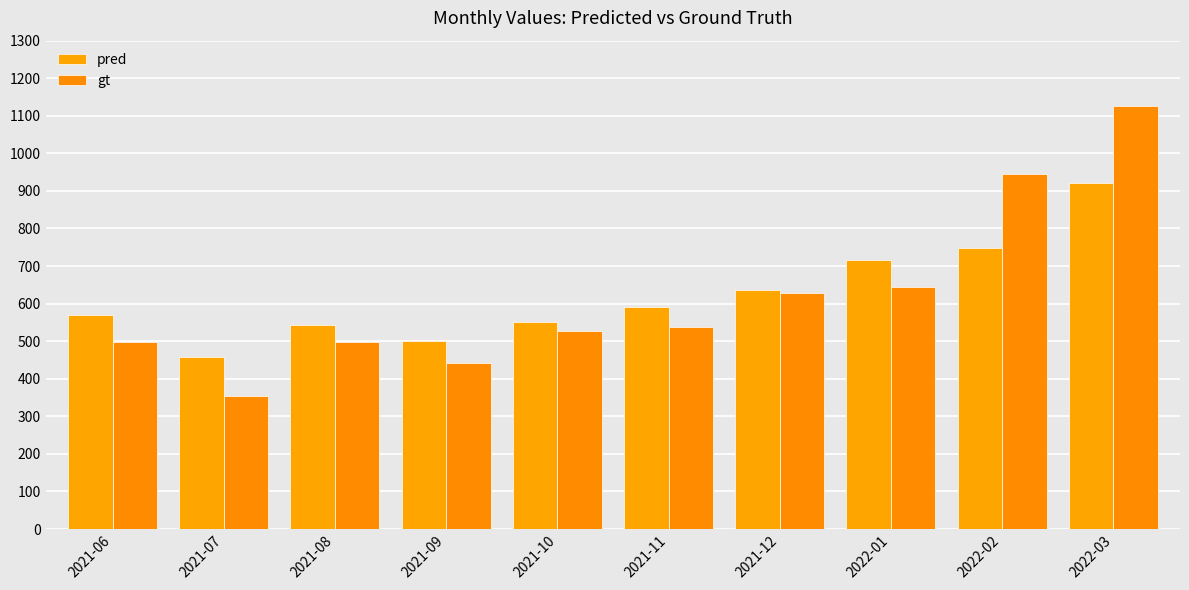

Which series has the largest range (max minus min)?

gt